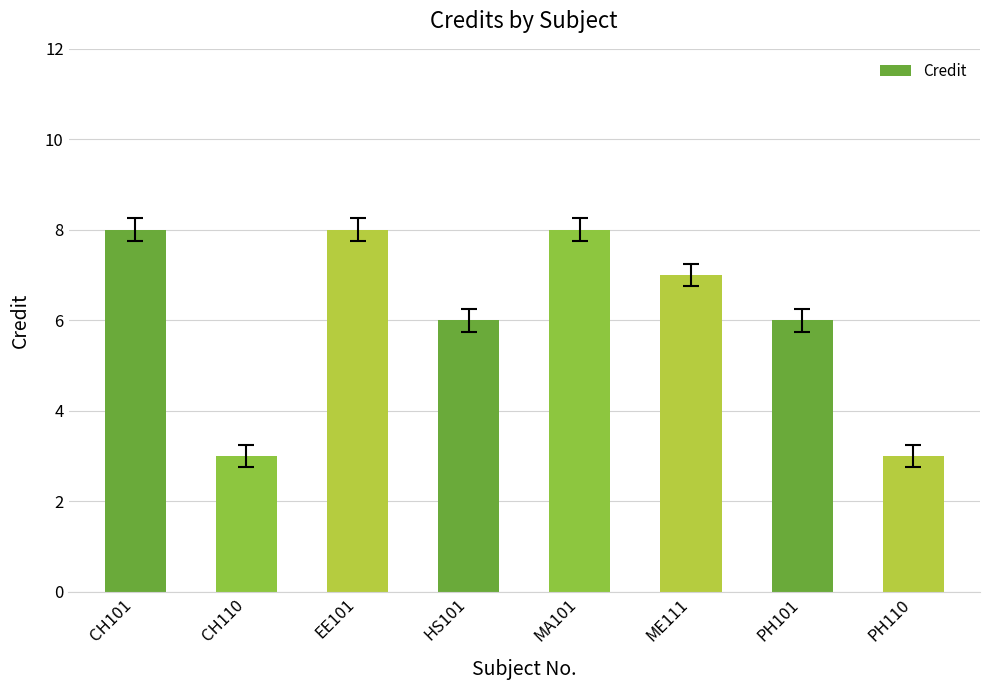

True or false: the data shows 6 at PH101.

True